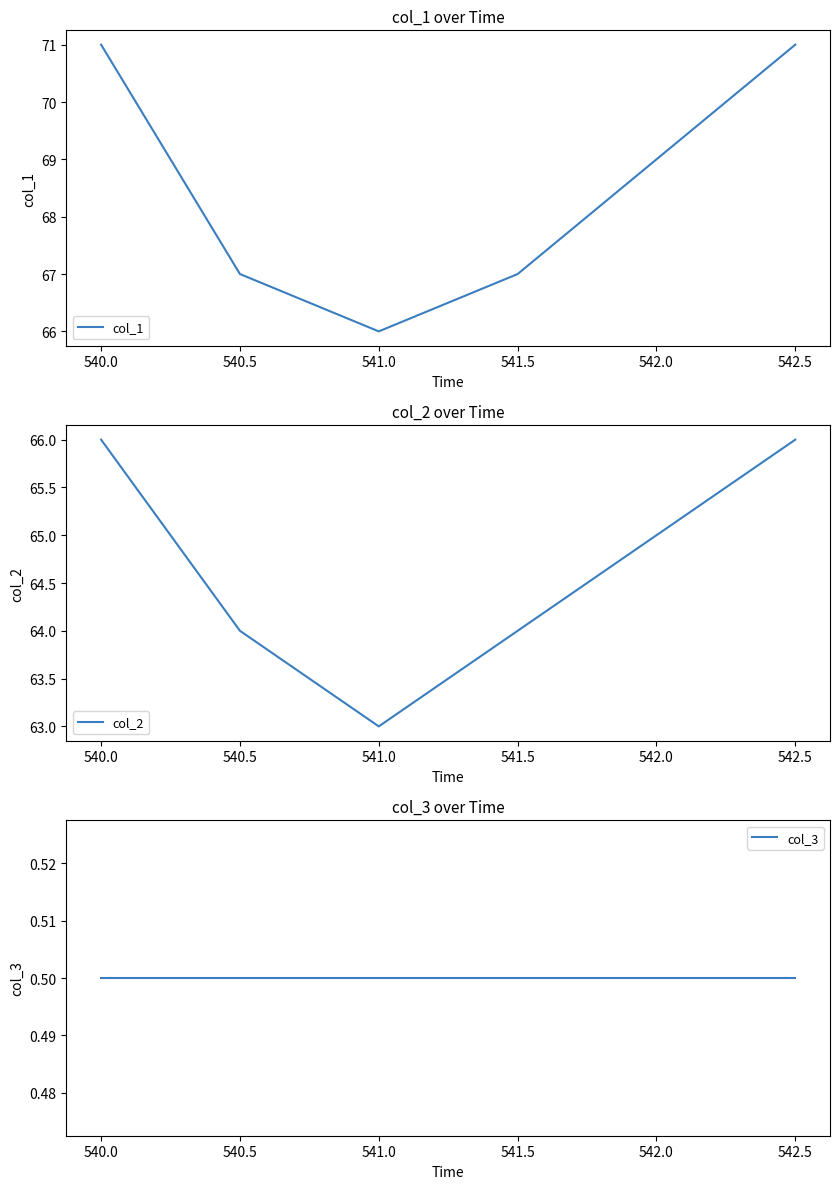

How many data points does each series have?

6